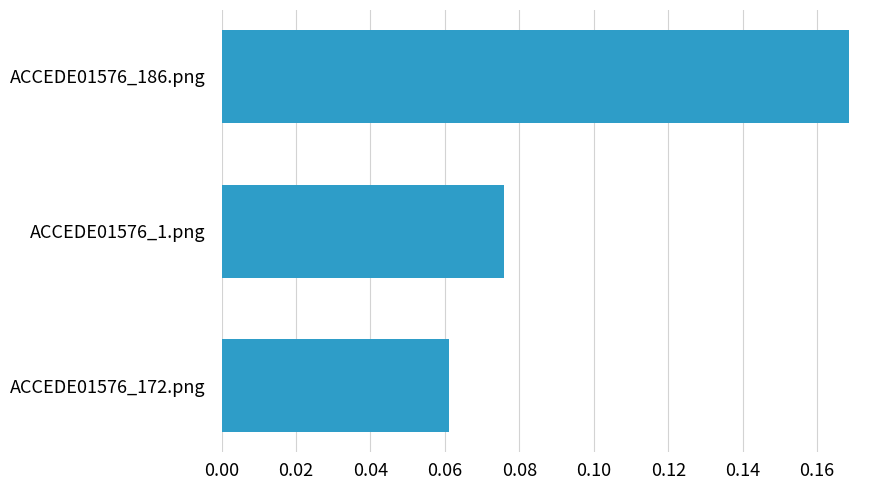

What is the sum of all values?

0.3